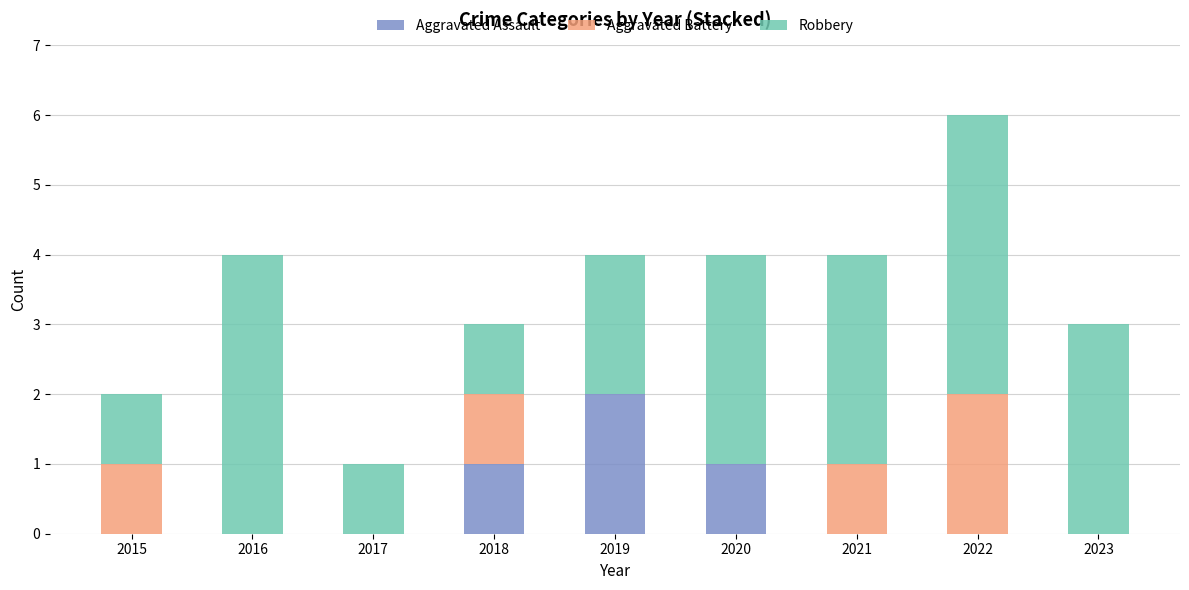

The Aggravated Assault series shows 1 at 2020. True or false?

True